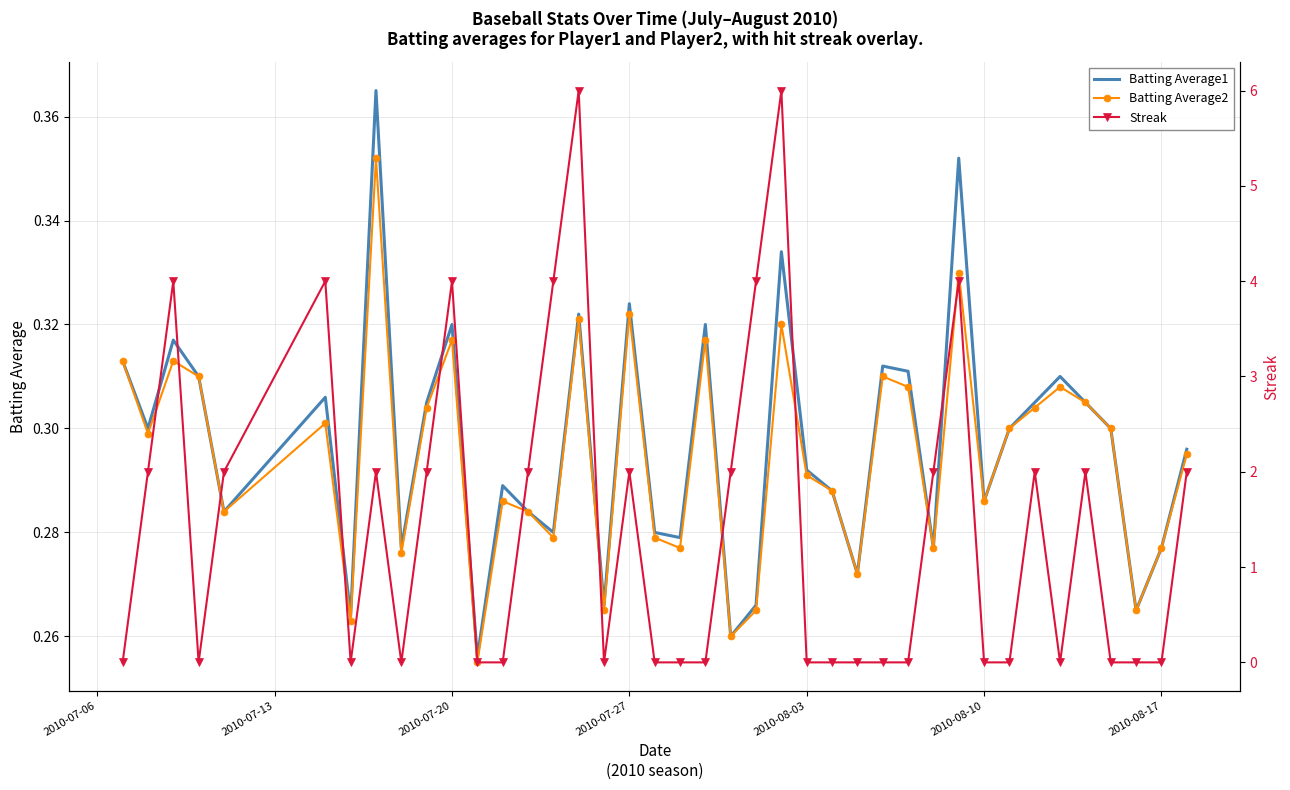

Reading left to right, extract all data points from this chart.

Batting Average1: 0.3	0.3	0.3	0.3	0.3	0.3	0.3	0.4	0.3	0.3	0.3	0.3	0.3	0.3	0.3	0.3	0.3	0.3	0.3	0.3	0.3	0.3	0.3	0.3	0.3	0.3	0.3	0.3	0.3	0.3	0.4	0.3	0.3	0.3	0.3	0.3	0.3	0.3	0.3	0.3
Batting Average2: 0.3	0.3	0.3	0.3	0.3	0.3	0.3	0.4	0.3	0.3	0.3	0.3	0.3	0.3	0.3	0.3	0.3	0.3	0.3	0.3	0.3	0.3	0.3	0.3	0.3	0.3	0.3	0.3	0.3	0.3	0.3	0.3	0.3	0.3	0.3	0.3	0.3	0.3	0.3	0.3
Streak: 0.0	2.0	4.0	0.0	2.0	4.0	0.0	2.0	0.0	2.0	4.0	0.0	0.0	2.0	4.0	6.0	0.0	2.0	0.0	0.0	0.0	2.0	4.0	6.0	0.0	0.0	0.0	0.0	0.0	2.0	4.0	0.0	0.0	2.0	0.0	2.0	0.0	0.0	0.0	2.0